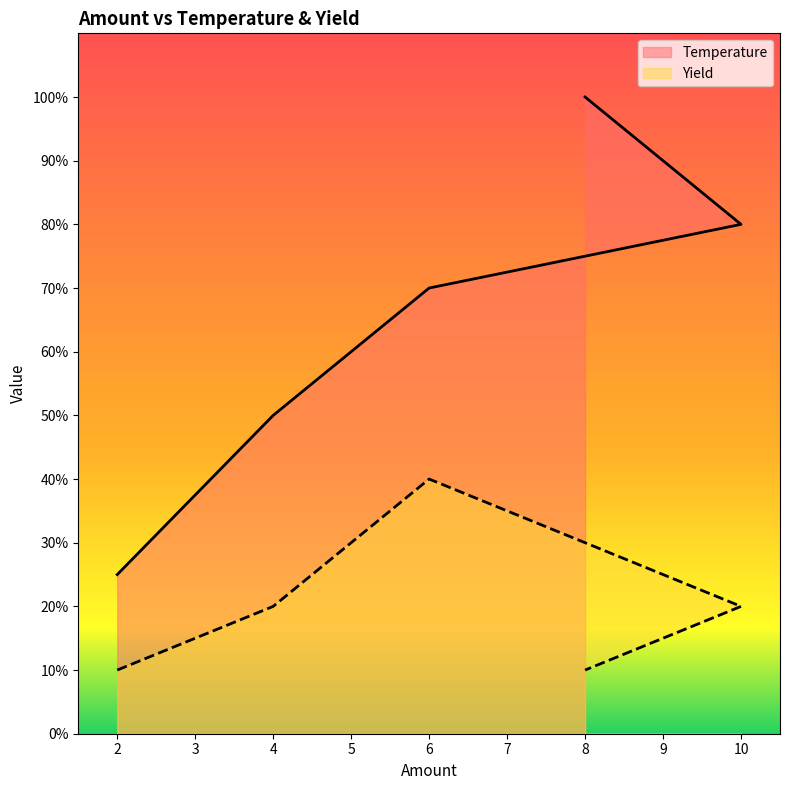

True or false: Temperature has a value of 137 at 10.

False